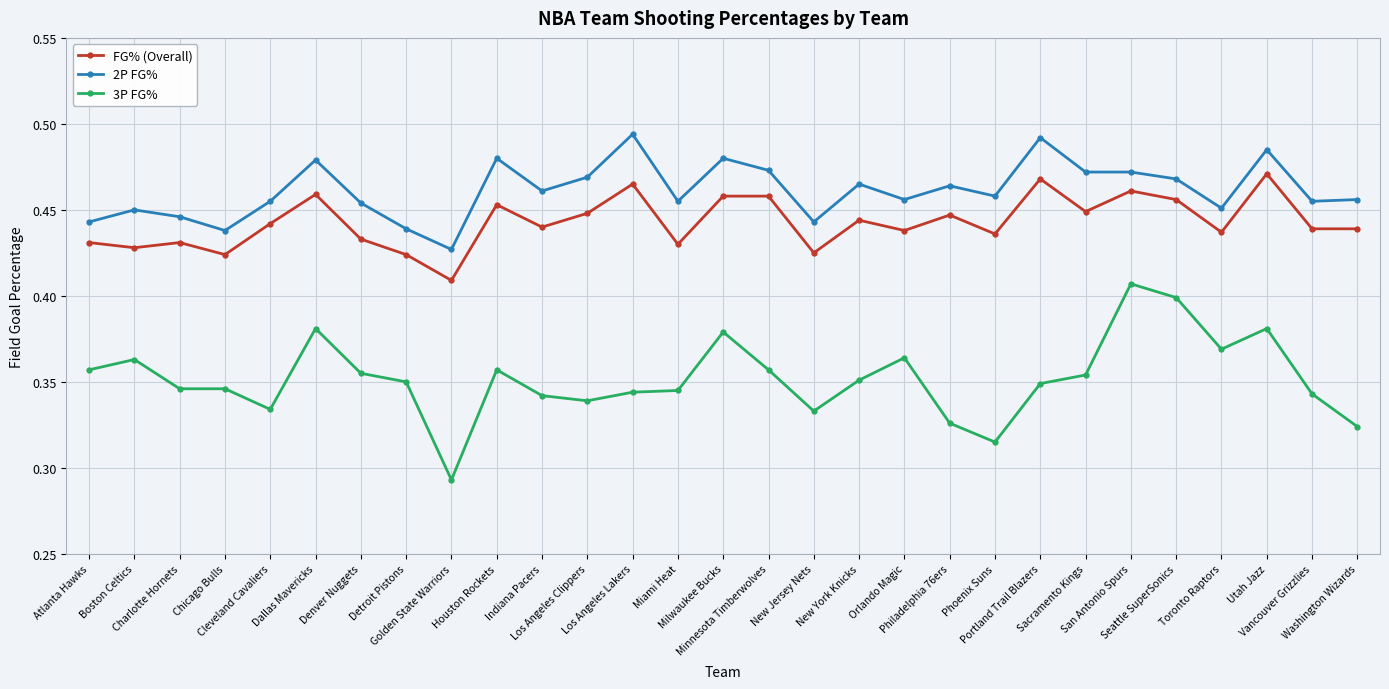

List the series in order of their peak value, lowest first.

3P FG%, FG% (Overall), 2P FG%